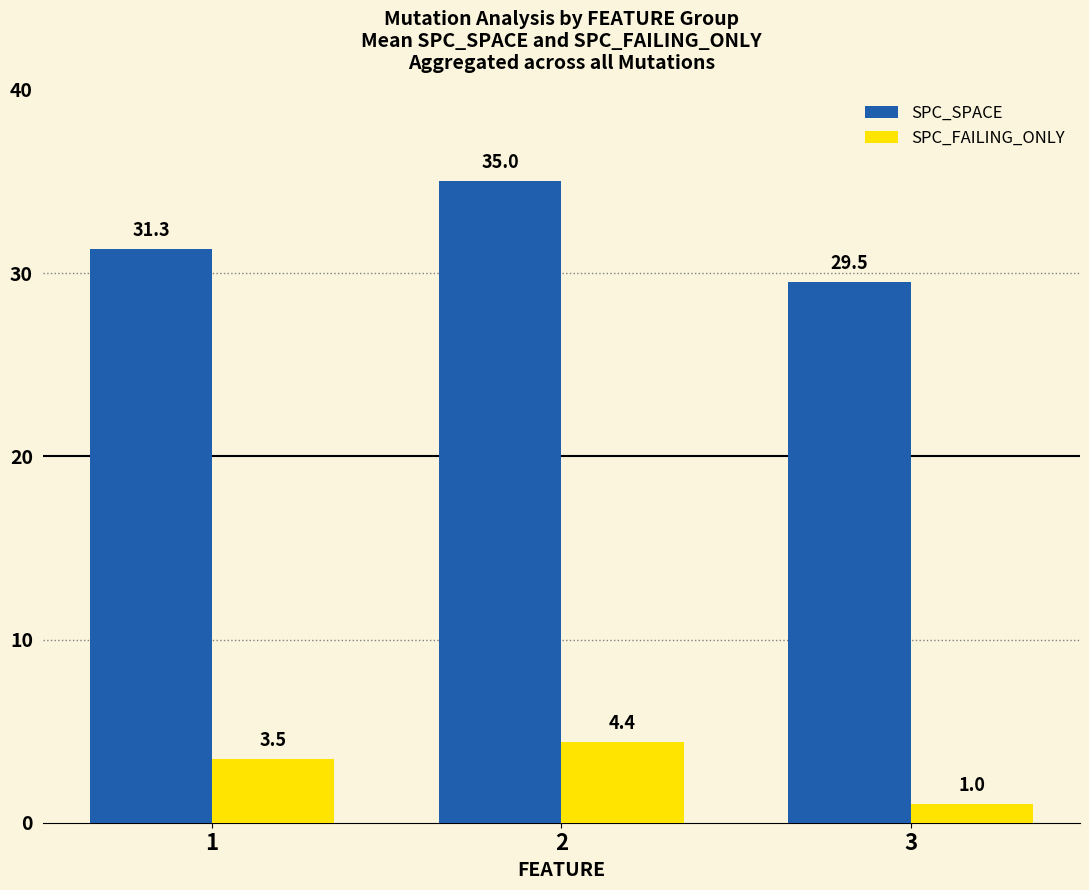

Is it true that SPC_FAILING_ONLY equals 0.8 at 1?

False